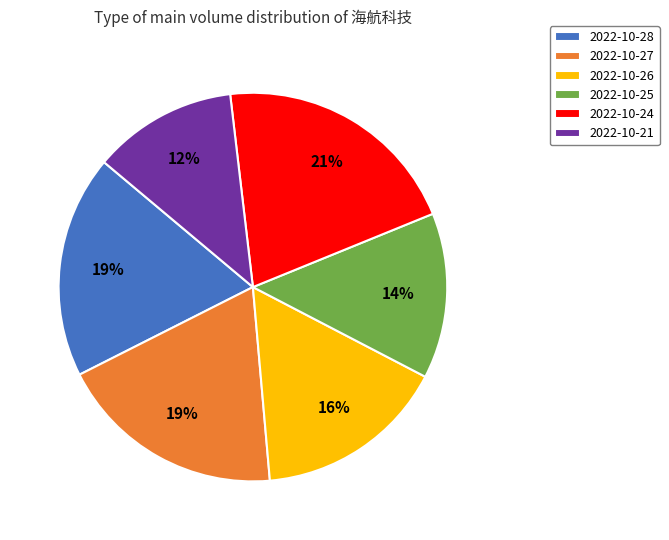

Which has a higher value, 2022-10-28 or 2022-10-26?

2022-10-28